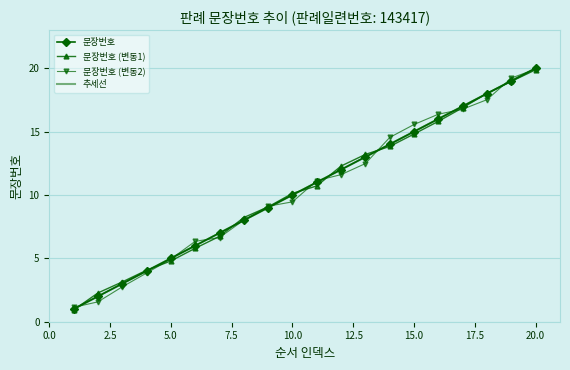

List the series in order of their peak value, lowest first.

문장번호 (변동1), 문장번호 (변동2), 문장번호, 추세선